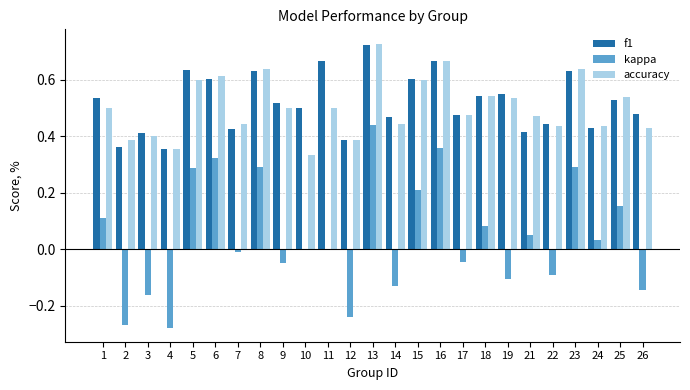

True or false: accuracy has a value of 0.6 at 26.

False